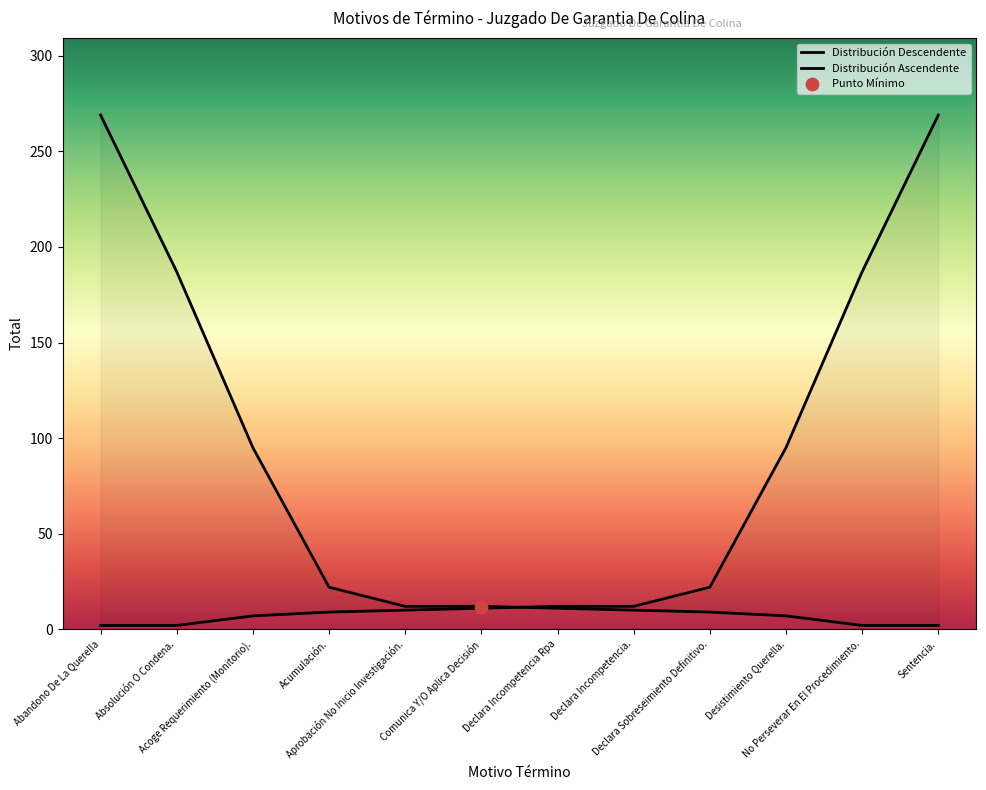

Which series has the widest spread of Y values?

Distribución Descendente